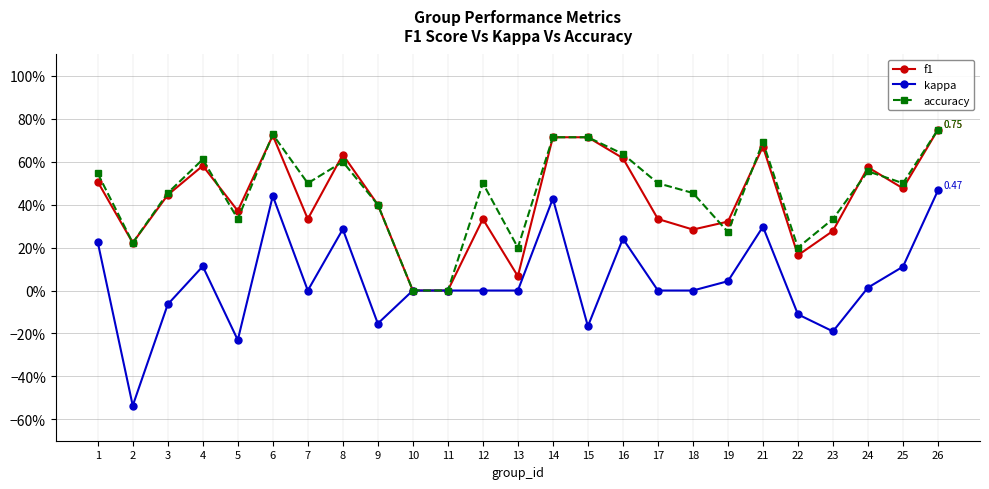

Reading left to right, extract all data points from this chart.

f1: 0.5	0.2	0.4	0.6	0.4	0.7	0.3	0.6	0.4	-0.0	0.0	0.3	0.1	0.7	0.7	0.6	0.3	0.3	0.3	0.7	0.2	0.3	0.6	0.5	0.8
kappa: 0.2	-0.5	-0.1	0.1	-0.2	0.4	0.0	0.3	-0.2	0.0	0.0	0.0	0.0	0.4	-0.2	0.2	0.0	0.0	0.0	0.3	-0.1	-0.2	0.0	0.1	0.5
accuracy: 0.5	0.2	0.5	0.6	0.3	0.7	0.5	0.6	0.4	0.0	0.0	0.5	0.2	0.7	0.7	0.6	0.5	0.5	0.3	0.7	0.2	0.3	0.6	0.5	0.8